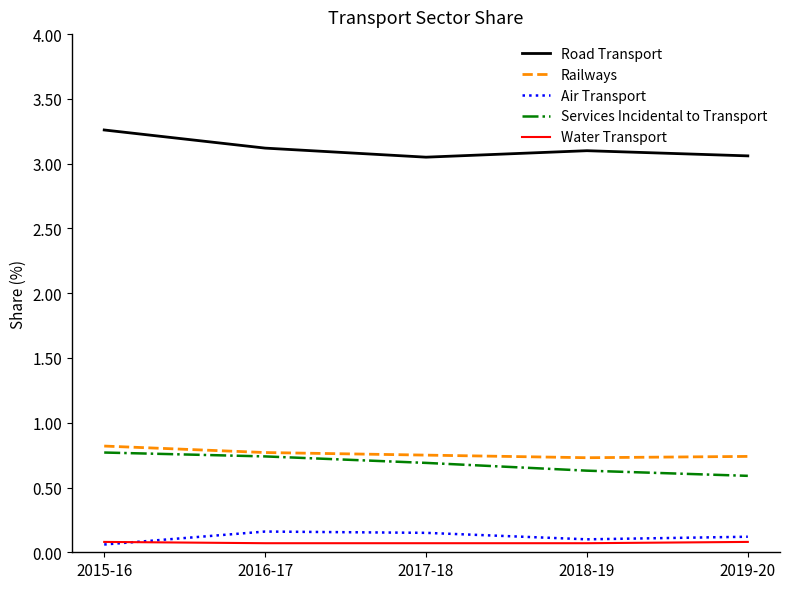

Which series has the largest total across all categories?

Road Transport